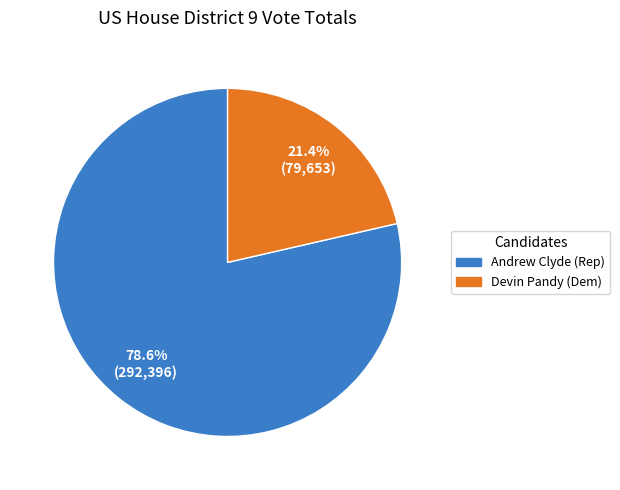

Is there any slice that represents more than half of the pie?

Yes